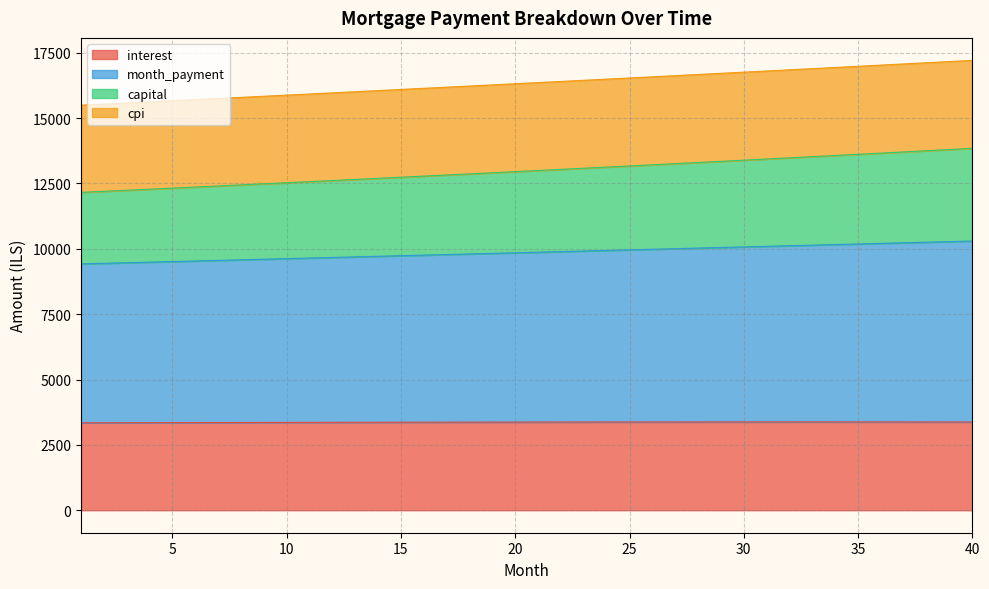

The capital series shows 17073.7 at 37. True or false?

True